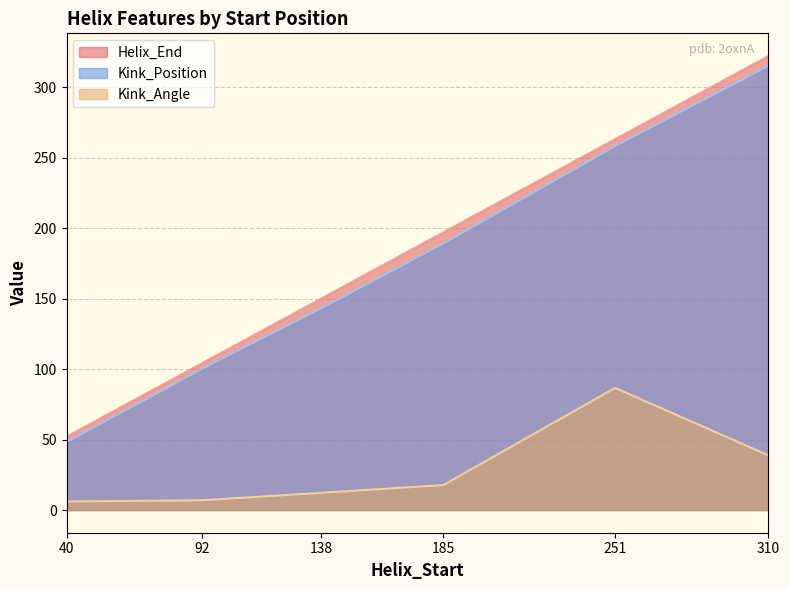

The Kink_Position series shows 69.9 at 40. True or false?

False